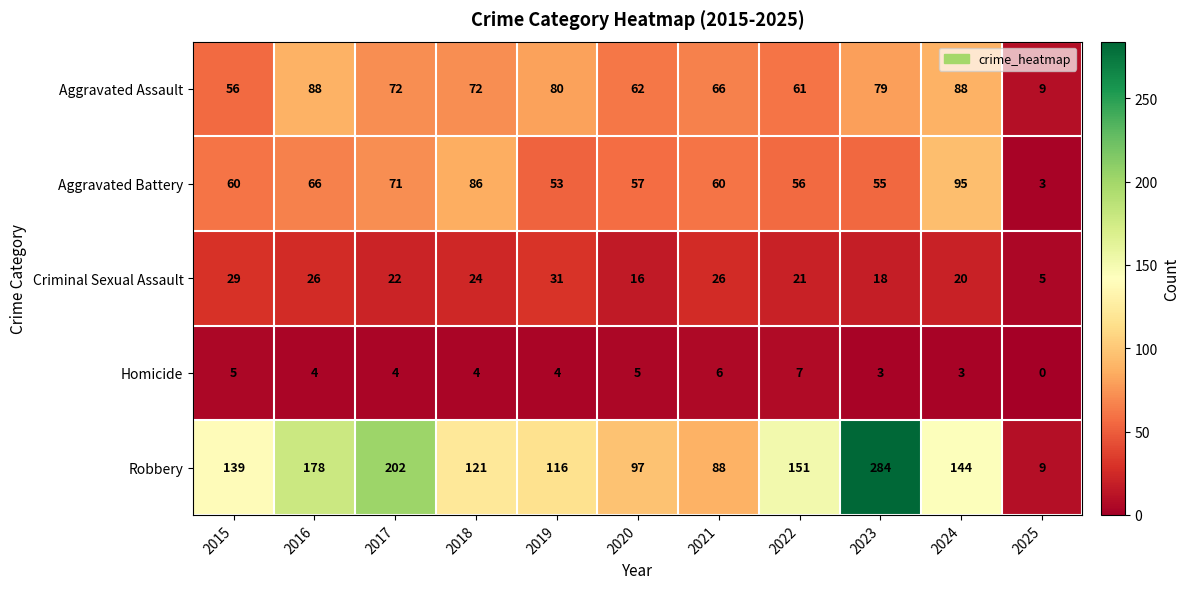

List the series in order of their peak value, lowest first.

Homicide, Criminal Sexual Assault, Aggravated Assault, Aggravated Battery, Robbery